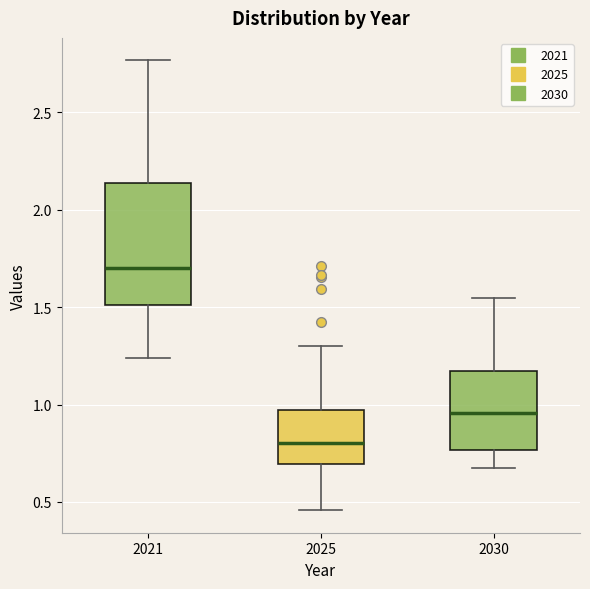

Where does the median line of the box at x = 2030 sit on the y-axis? The values are not printed on the chart, so give them approximately, as read against the axis.

0.95